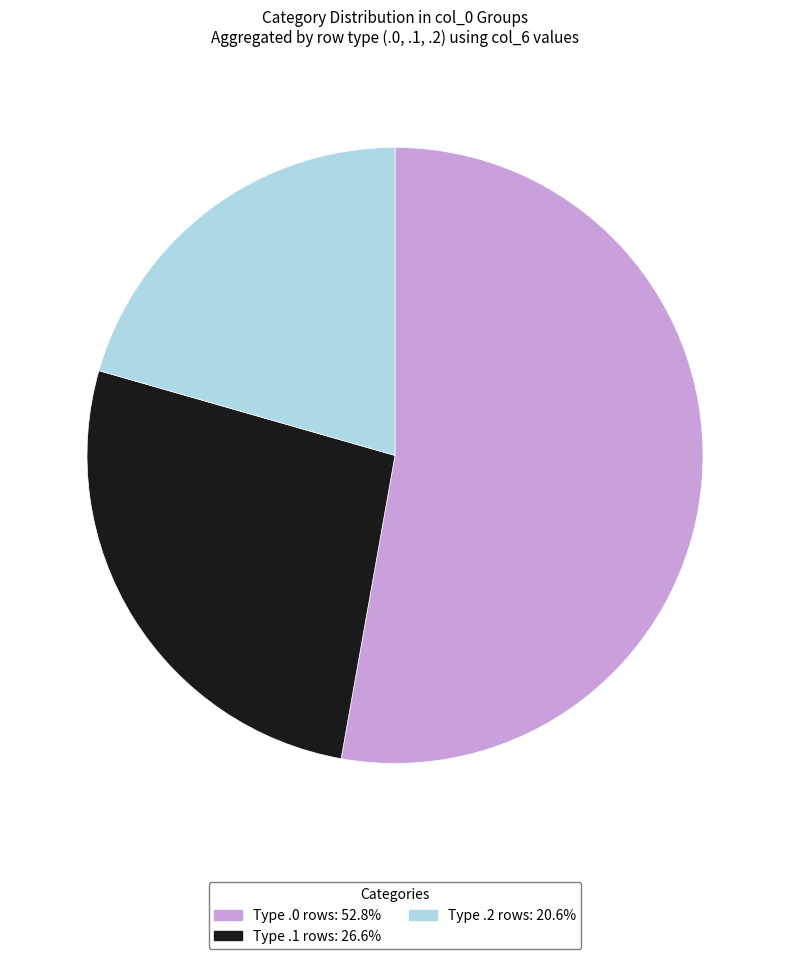

Count the number of slices in the pie.

3